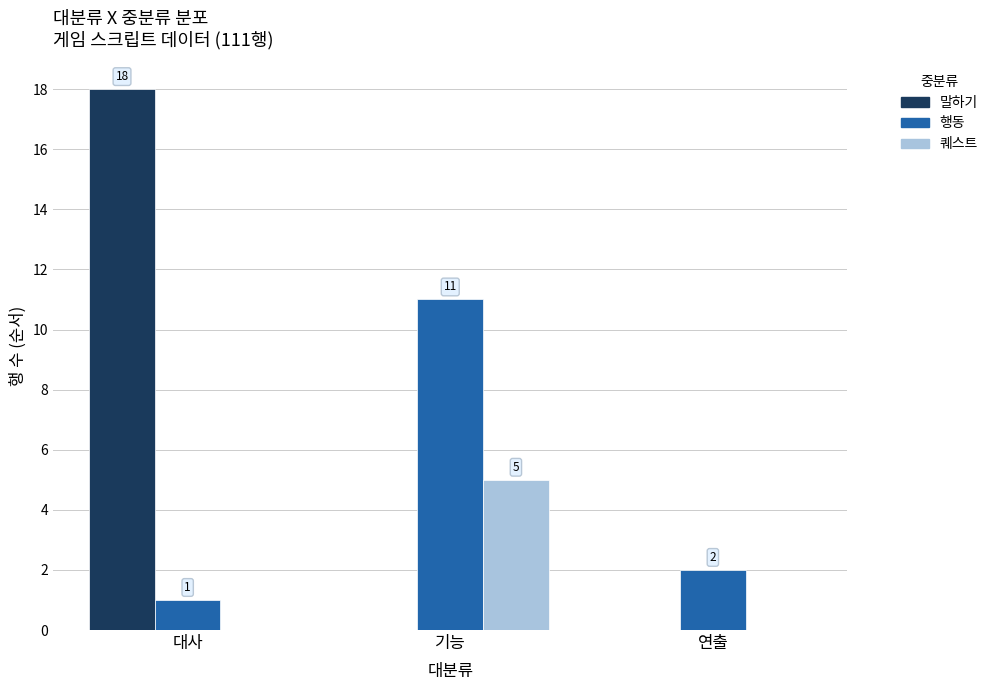

Count the number of categories in the chart.

3